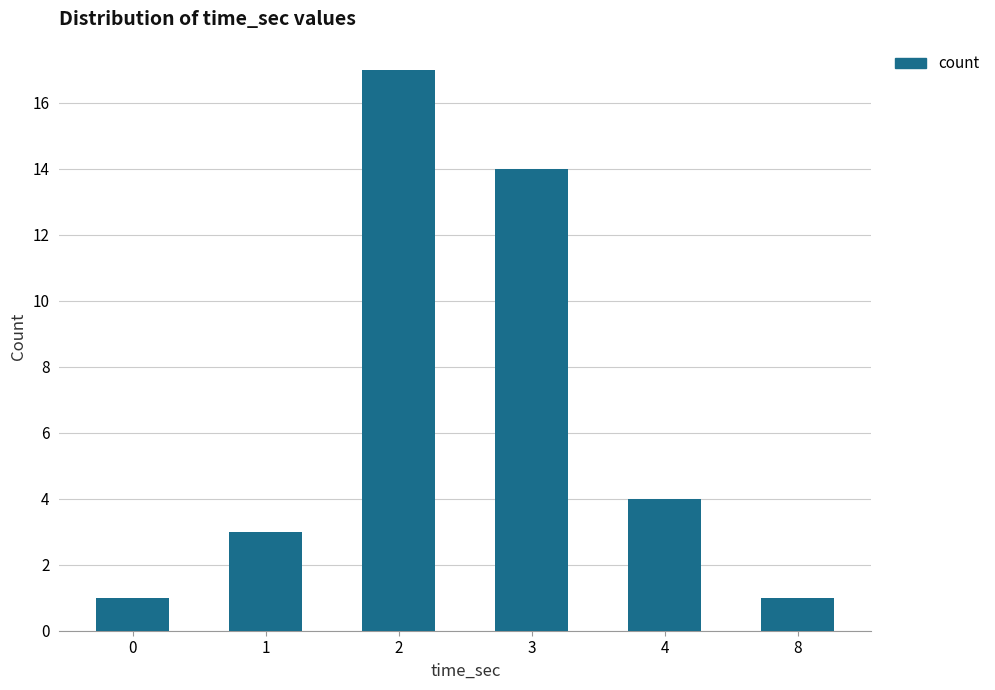

Count the number of data series in this chart.

1